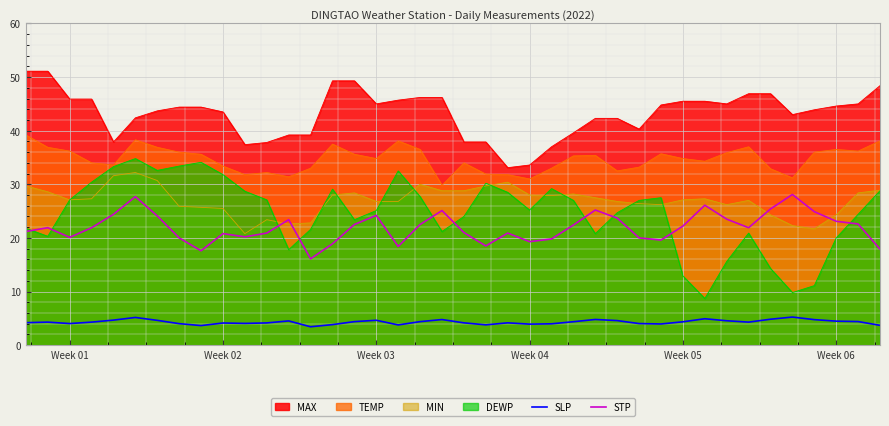

List the series in order of their peak value, lowest first.

SLP, STP, MIN, DEWP, TEMP, MAX